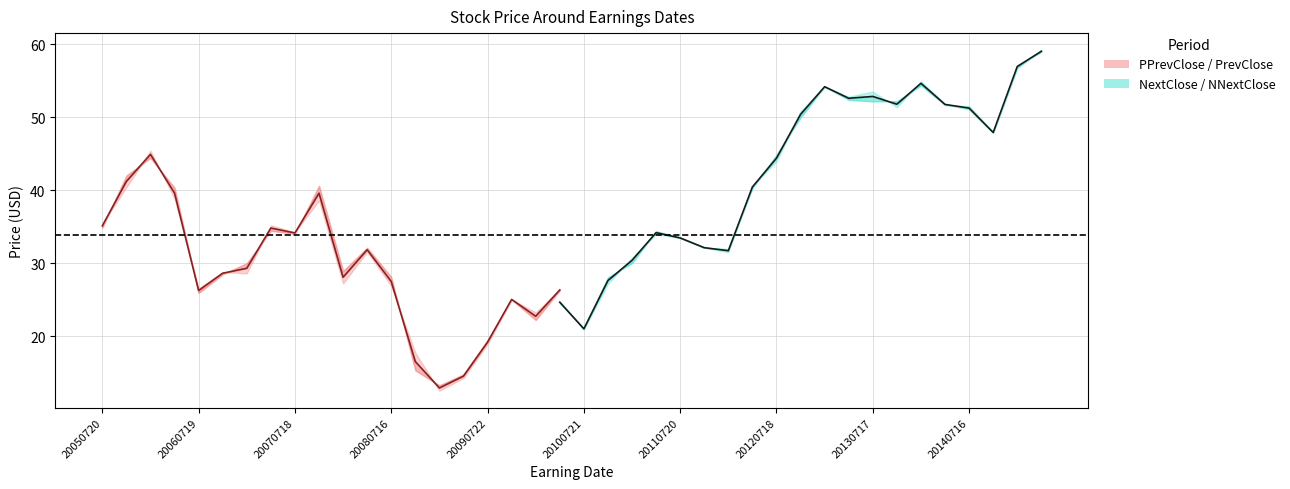

How many data points does each series have?

40